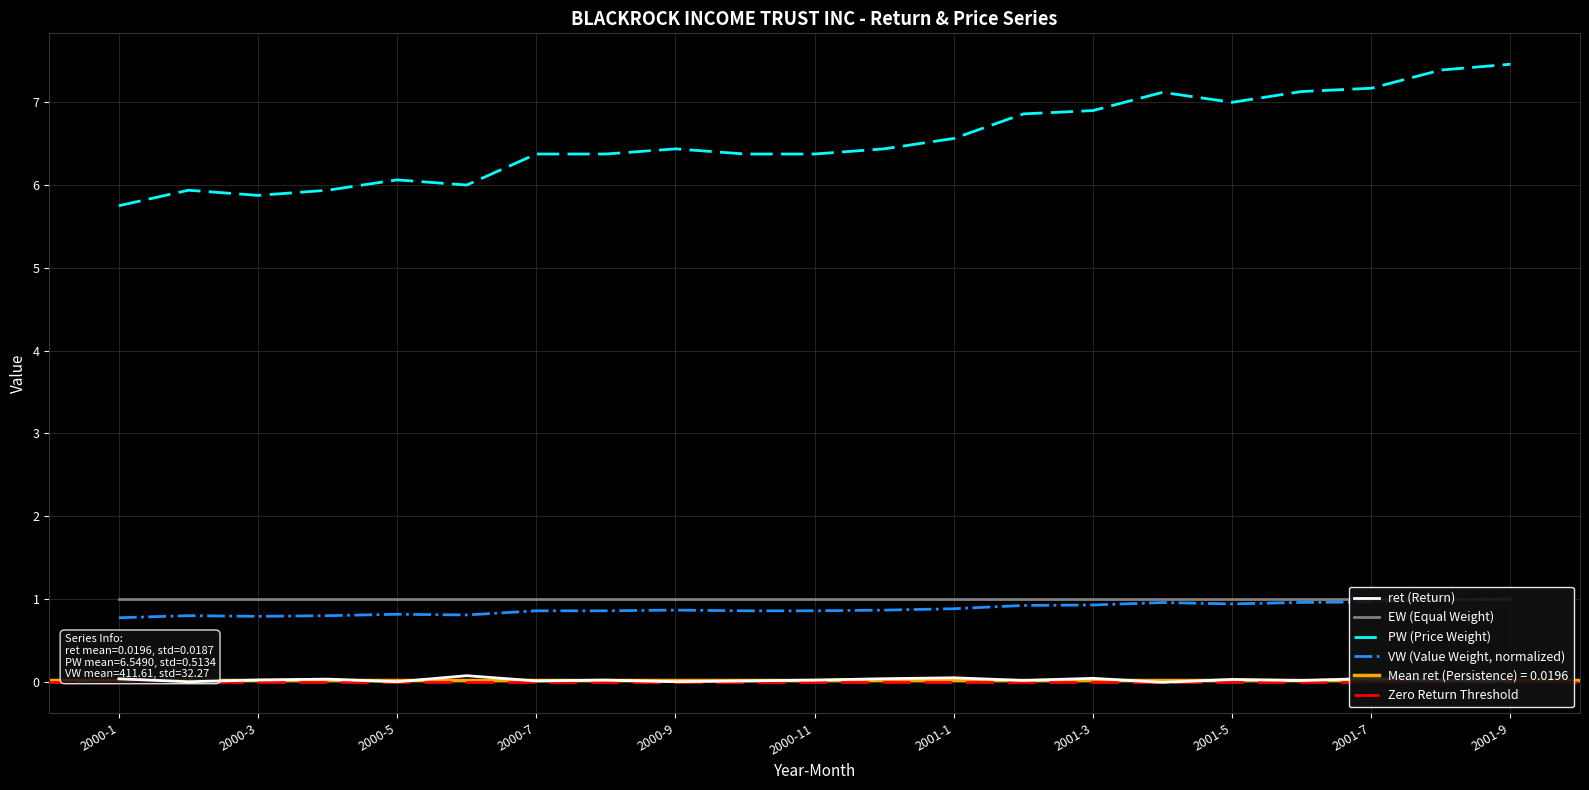

Is the value of ret (Return) at 2001-7 greater than the value of PW (Price Weight) at 2000-7?

No